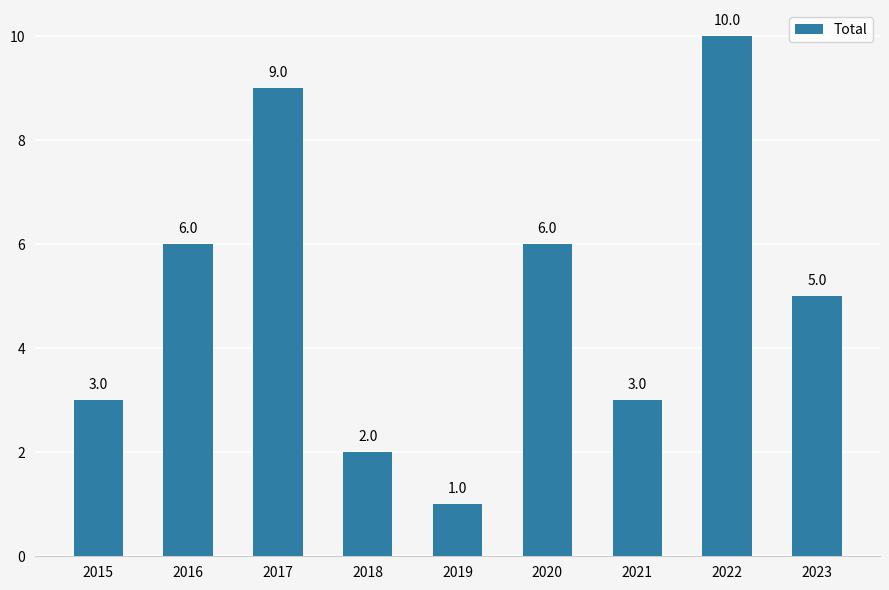

Are the bars horizontal?

No